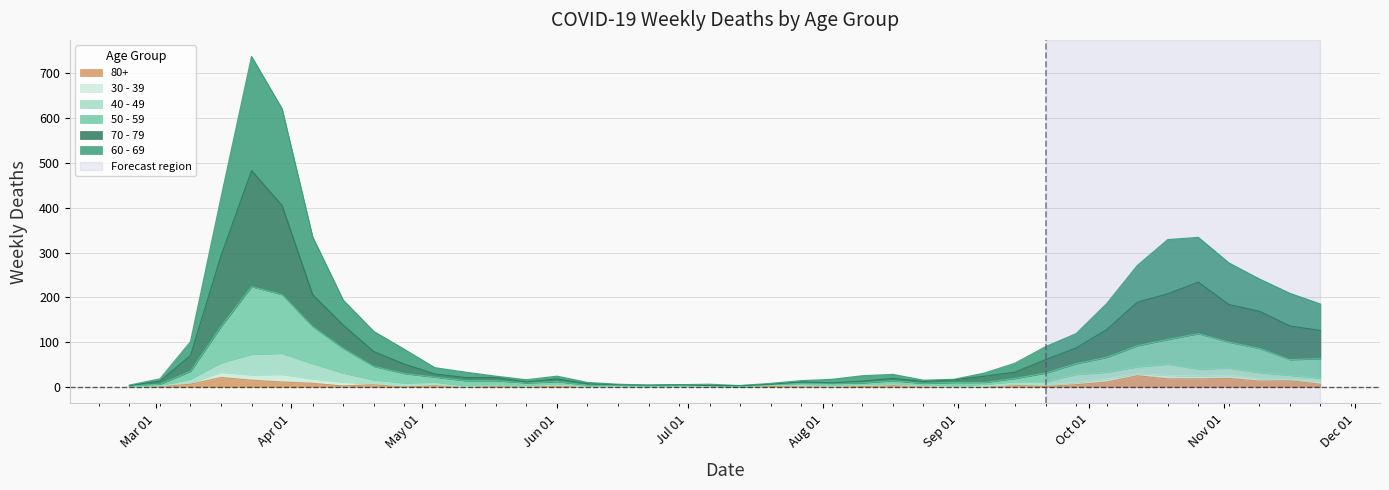

At which category is the sum across all series the highest?

2020-03-23